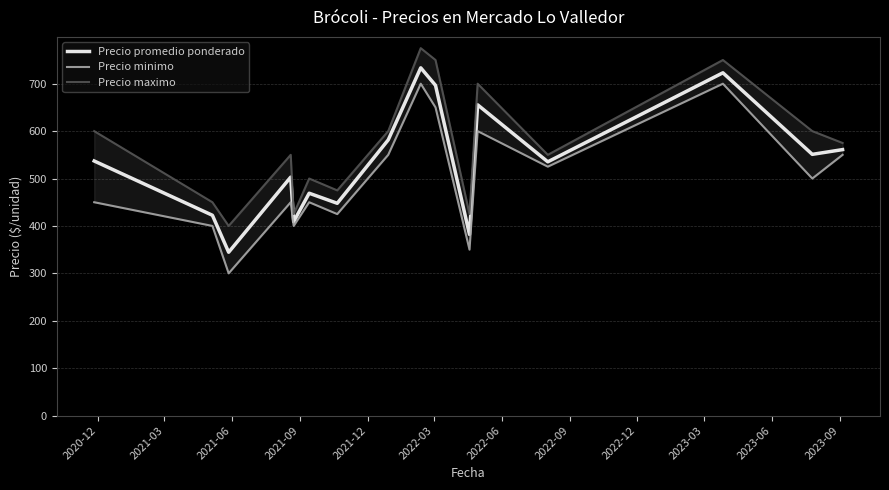

List the series in order of their overall mean, highest first.

Precio maximo, Precio promedio ponderado, Precio minimo